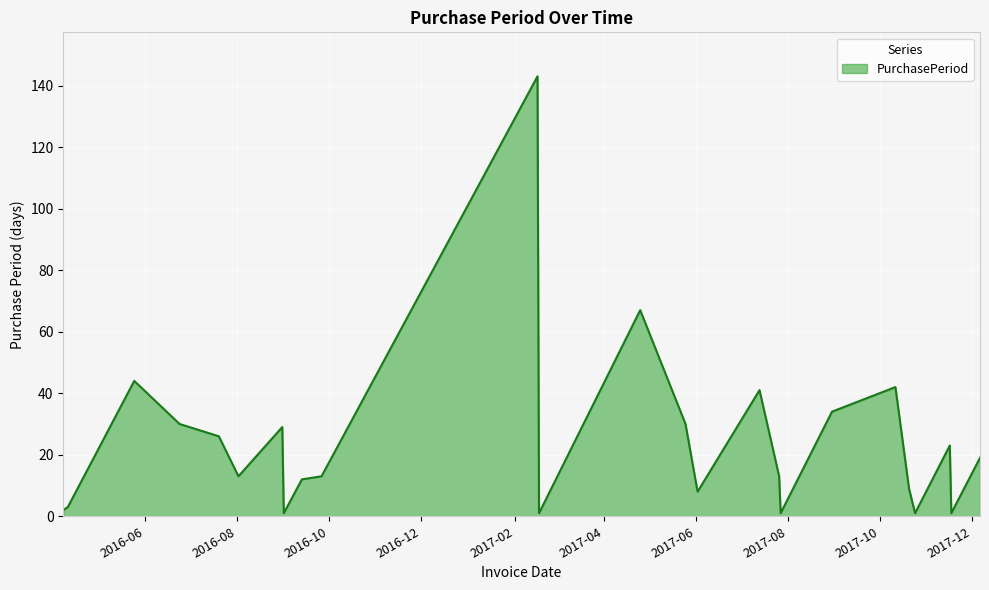

What is the difference between the maximum and minimum values?

142